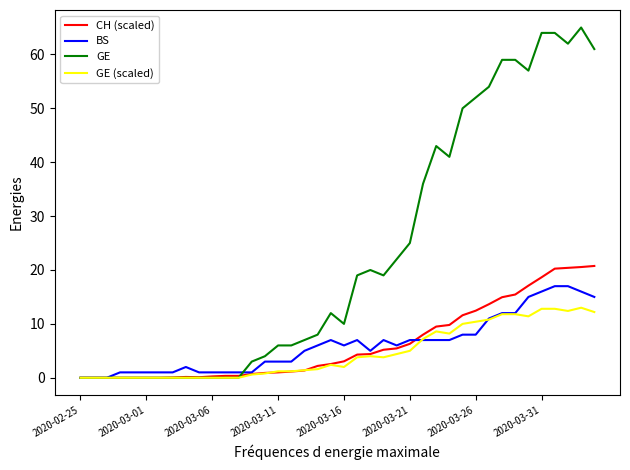

How many series are shown in this chart?

4